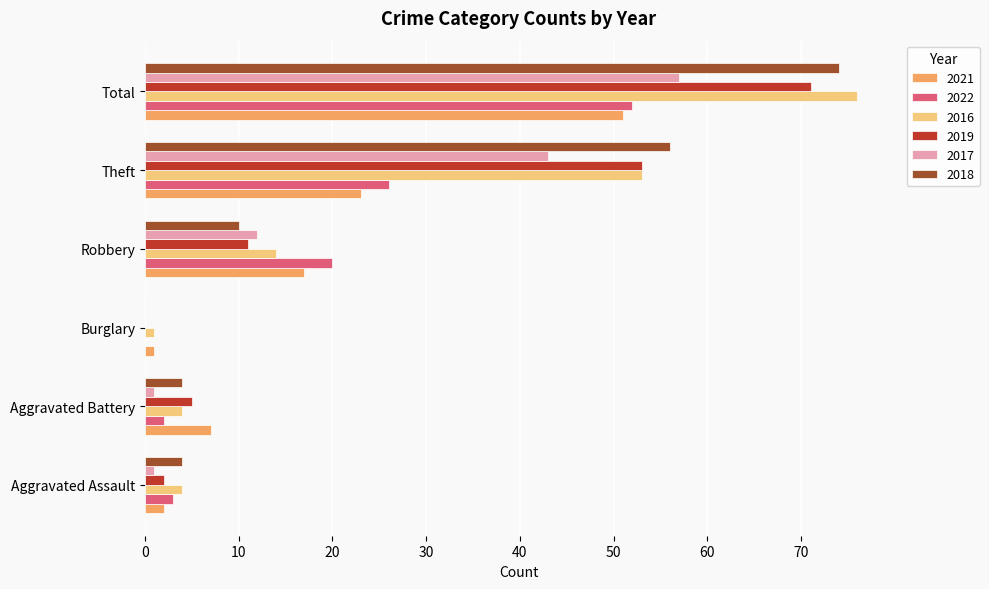

What is the sum of the 2022 values at Total and Theft?

78